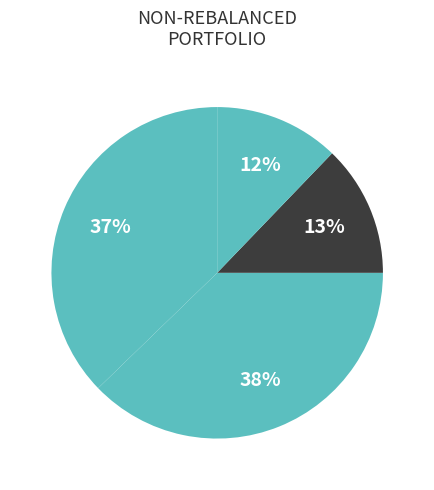

How many segments does this pie chart have?

4